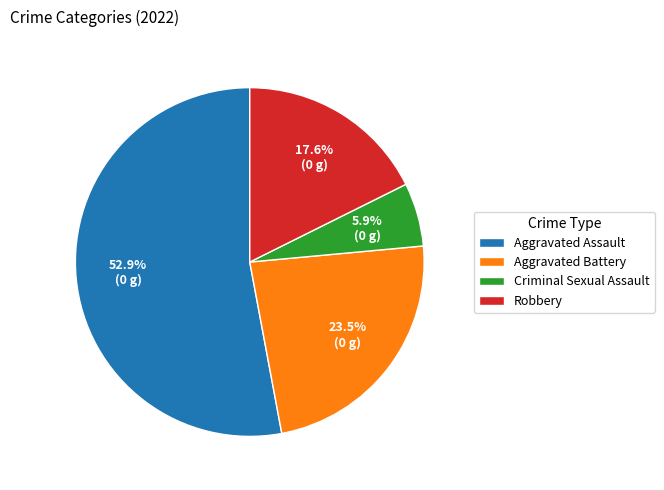

Which slice is the largest?

Aggravated Assault